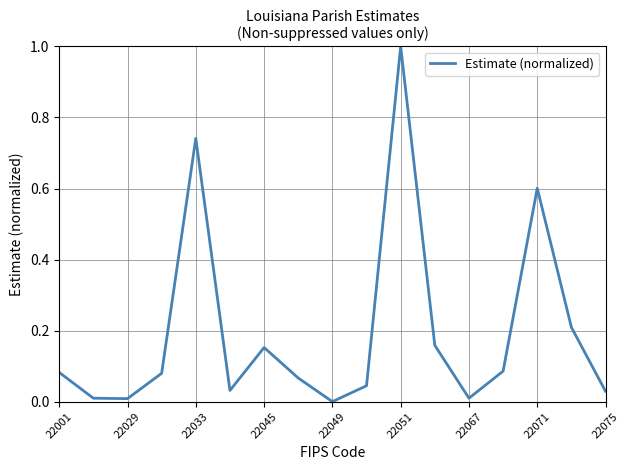

What is the greatest value displayed?

1.0